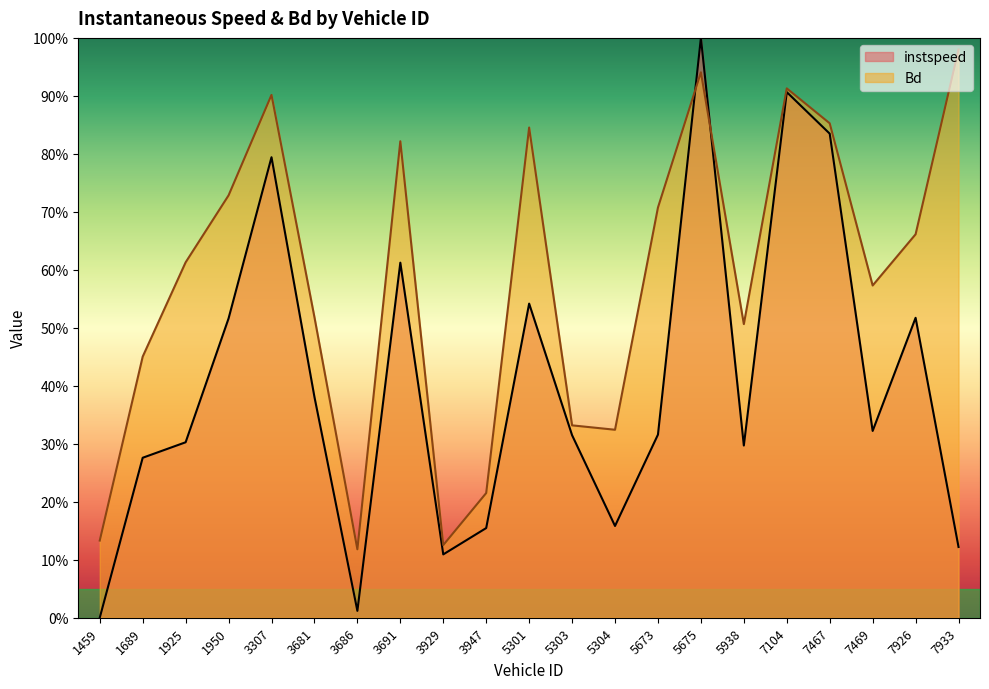

What is the average value of the instspeed series?

0.4